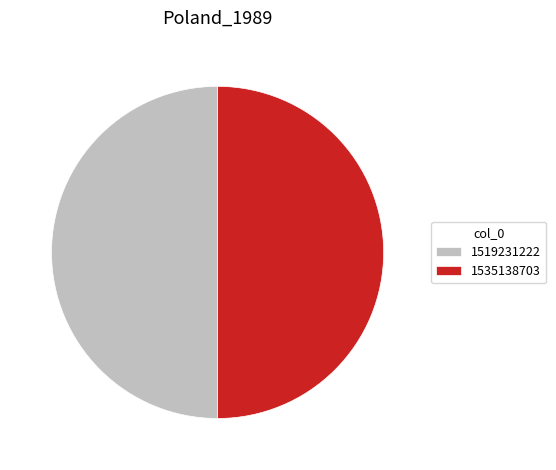

Approximately how many times larger is the value at 1519231222 compared to 1535138703?

1.0